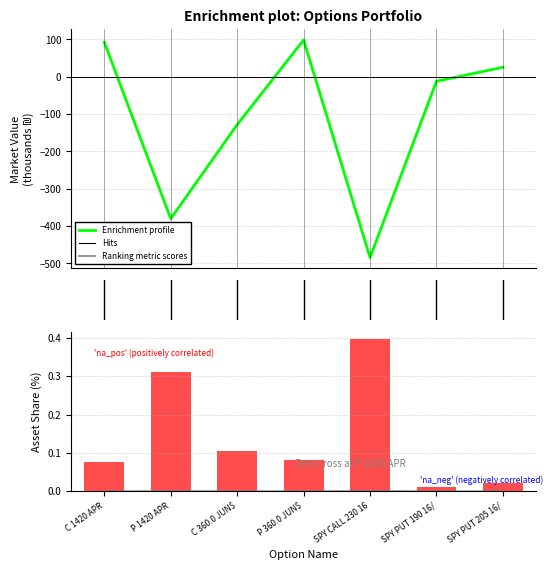

What is the total value across all series at P 360.0 JUN$?

98.7